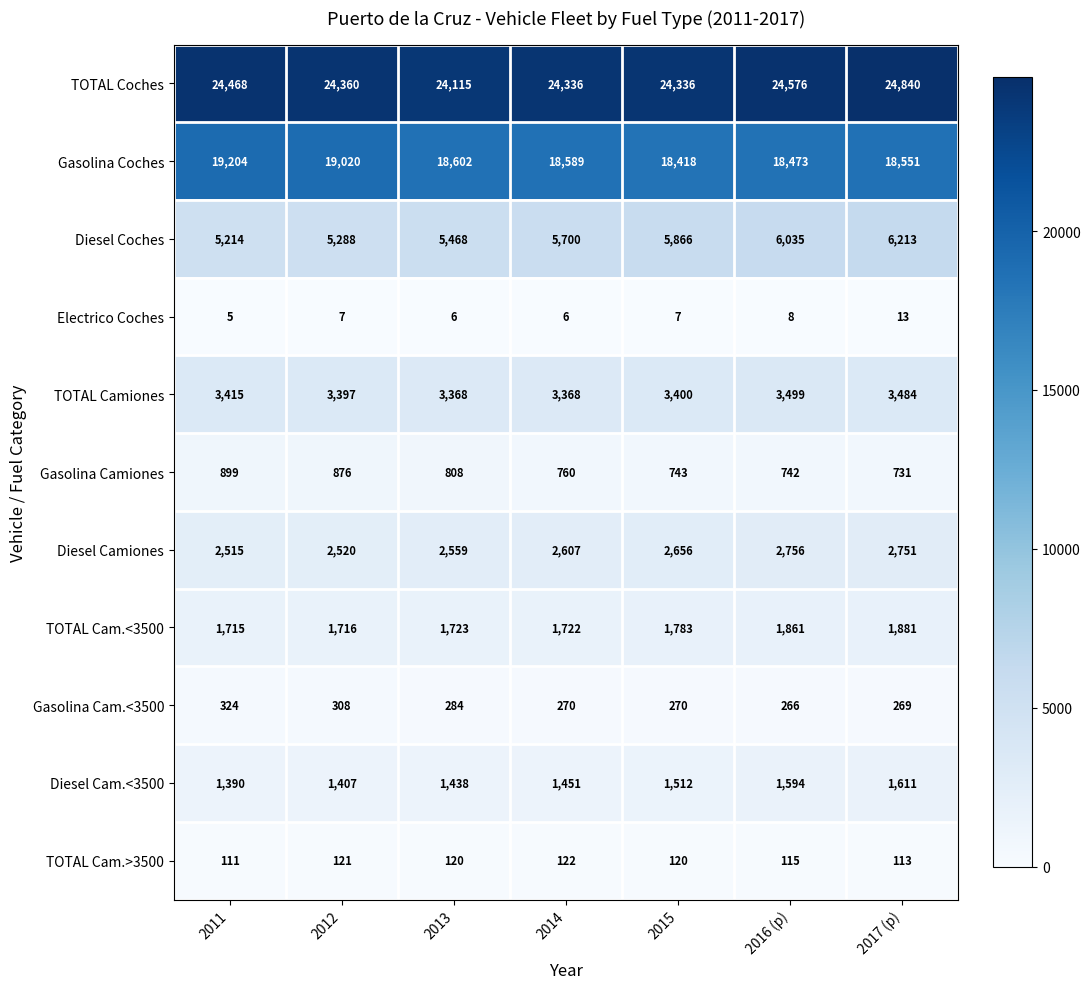

The value of TOTAL Camiones at 2016 (p) is 3499. True or false?

True